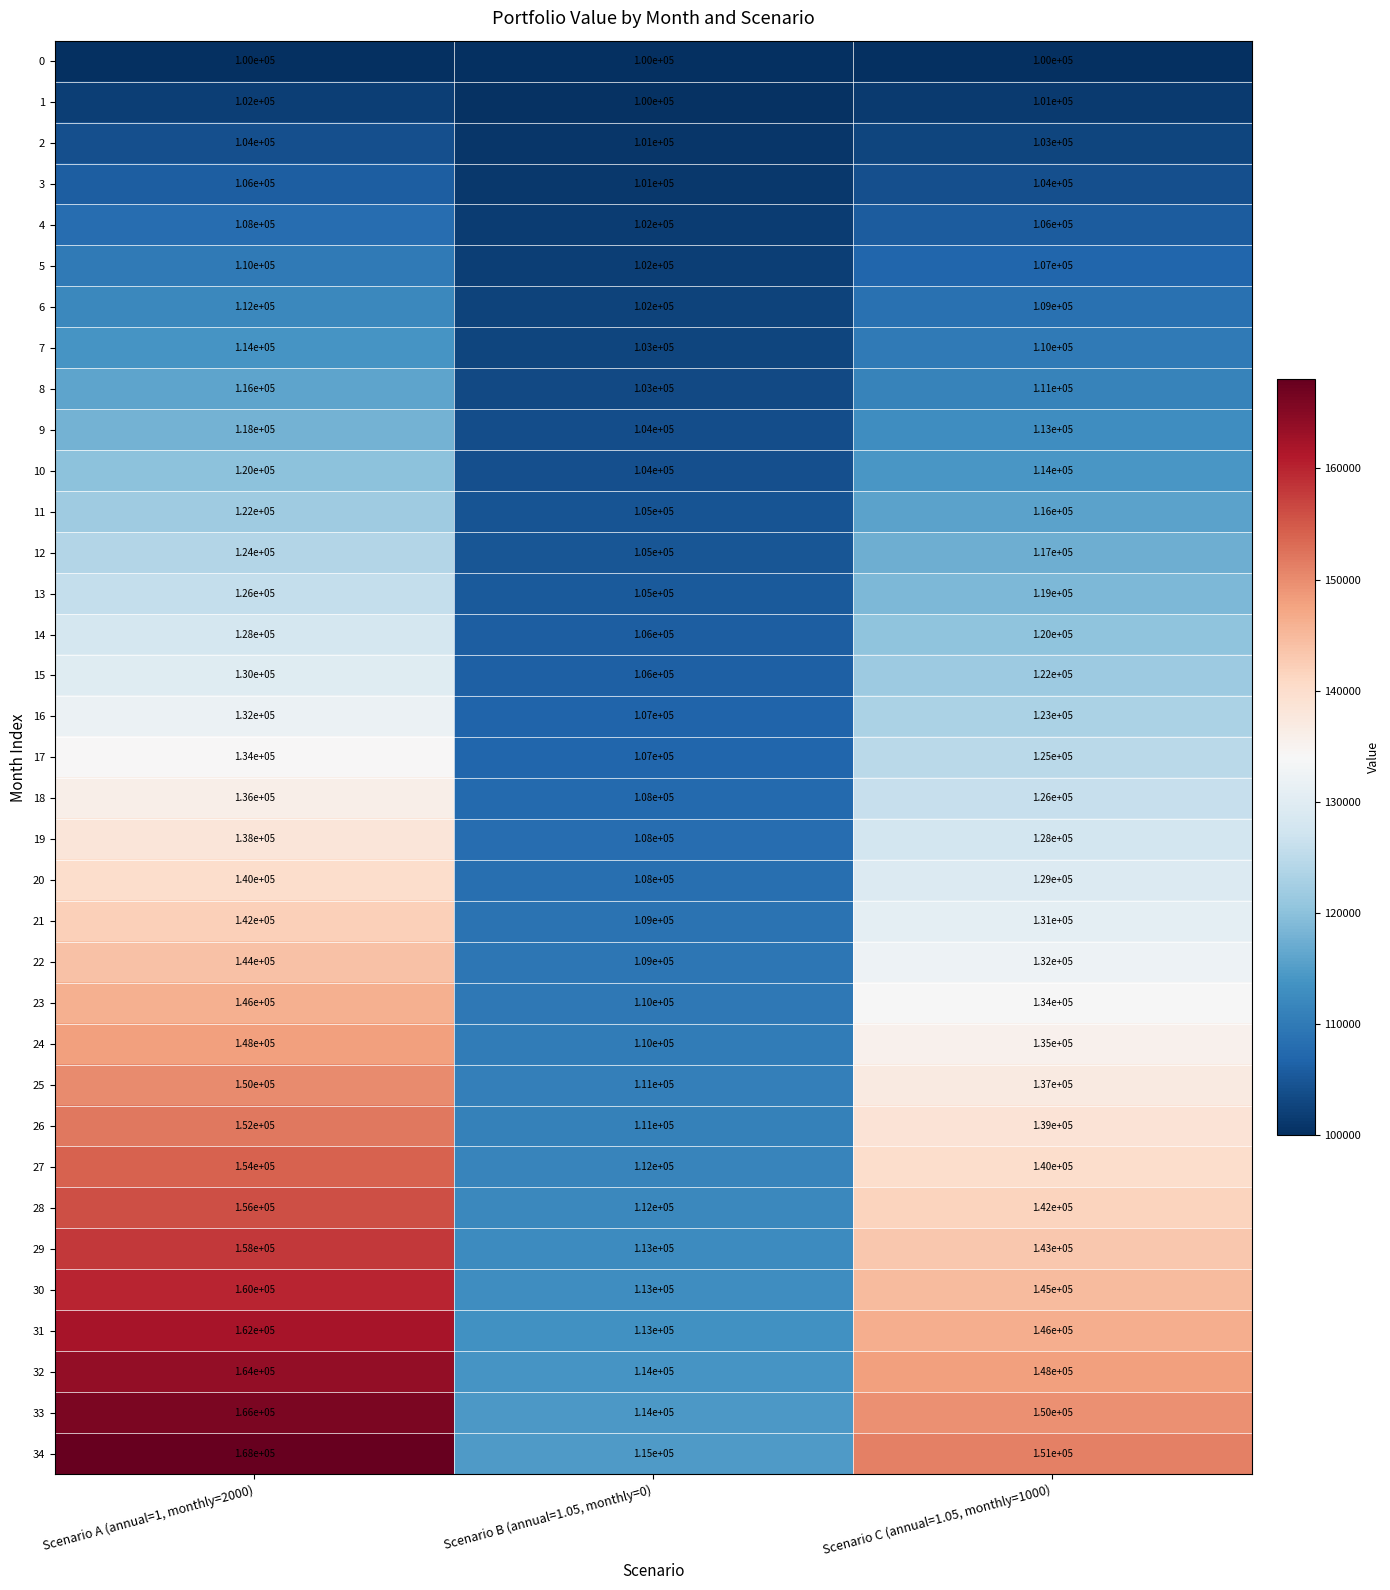

How many 5 values are between 102000 and 110000?

3